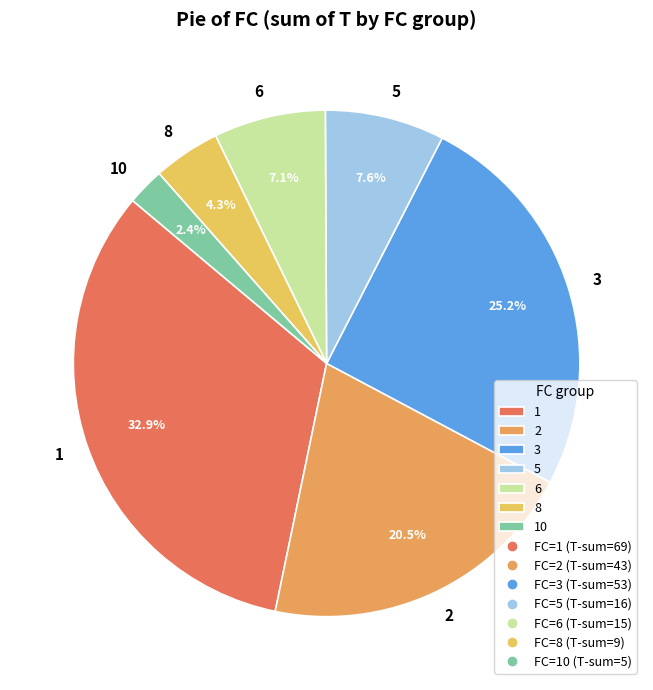

How many slices are in this pie chart?

7